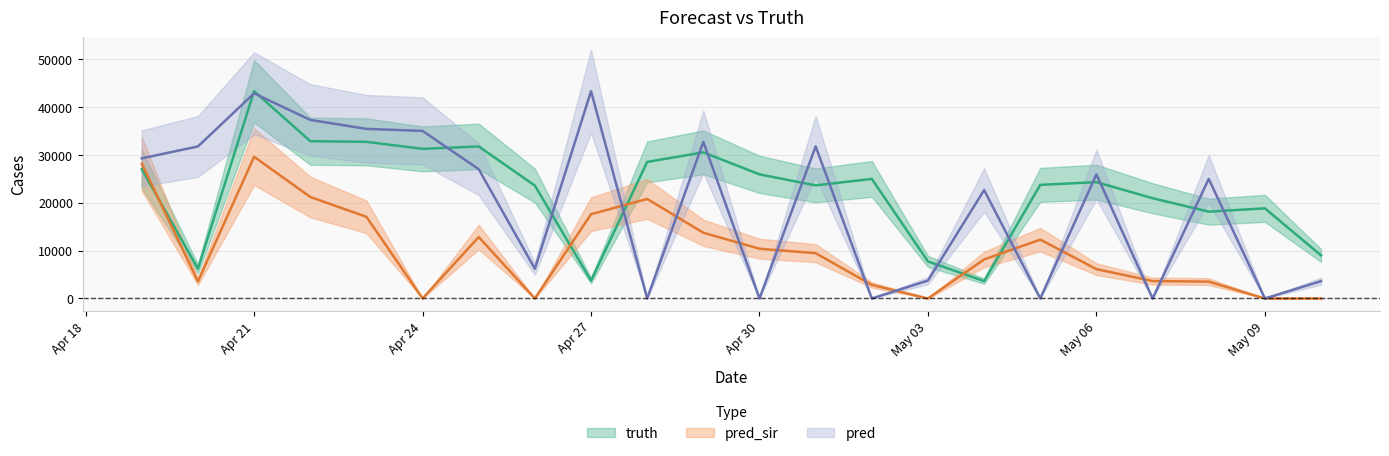

In pred, how many points are higher than both neighbors (excluding endpoints)?

7